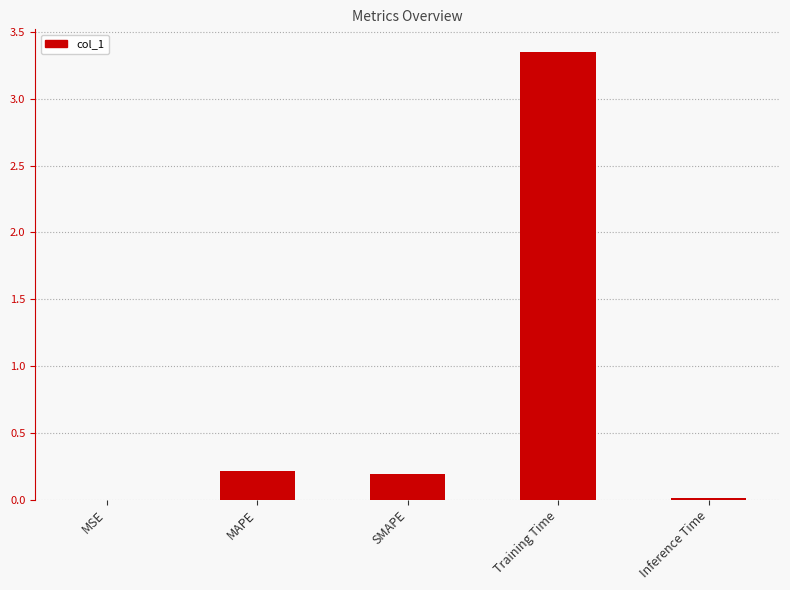

Are the bars grouped side by side (vs. stacked)?

No